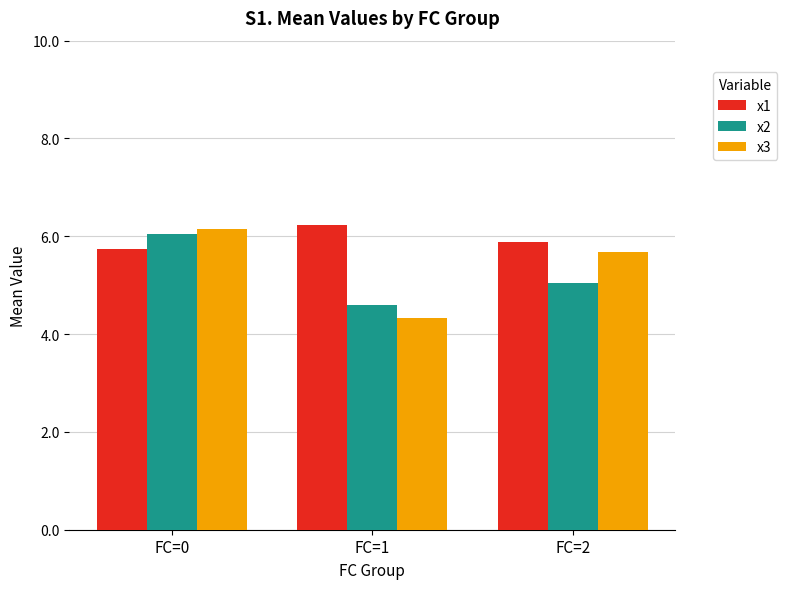

Which category has the highest value in the x3 series?

FC=0